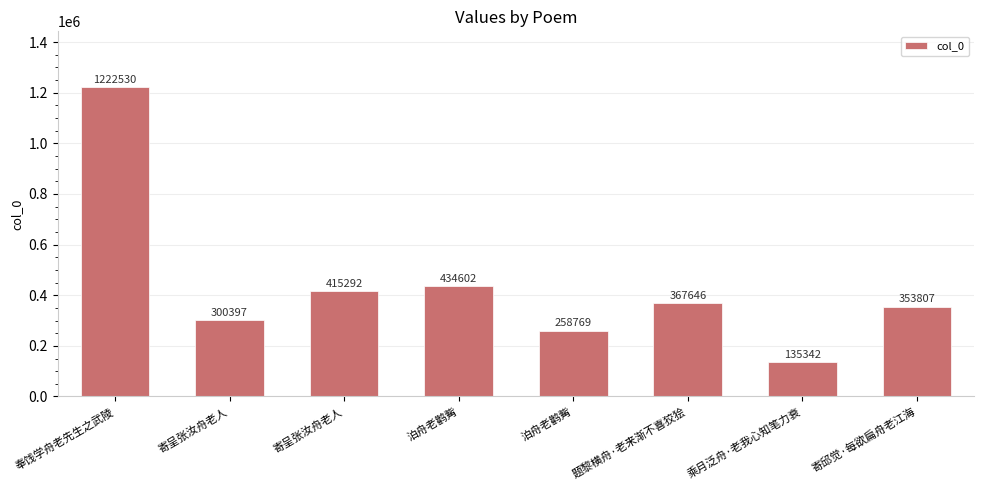

At which label does the data first exceed 367646?

奉饯学舟老先生之武陵